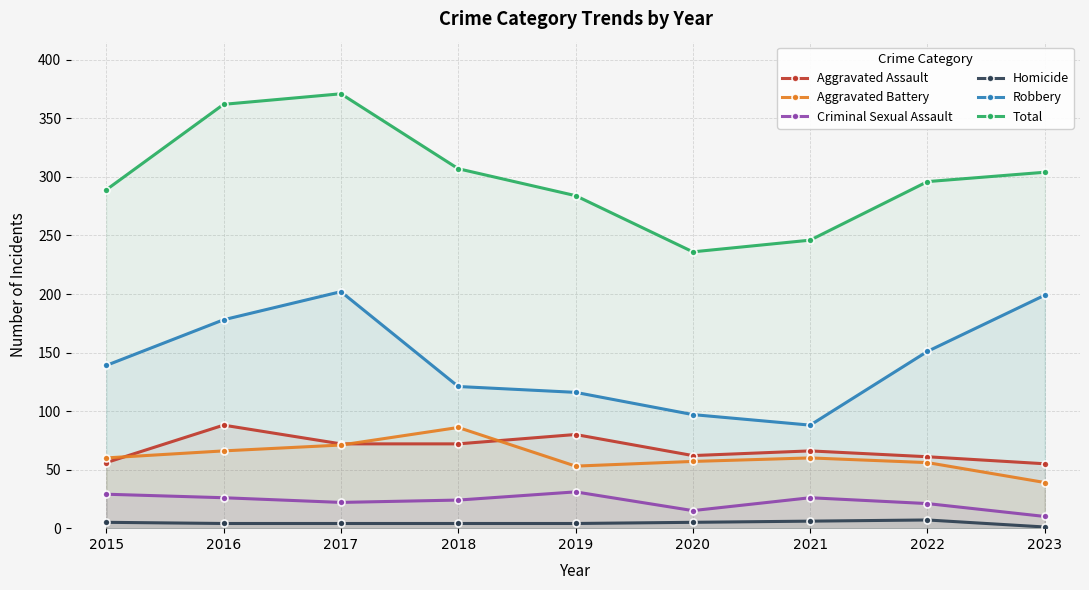

Which has a higher value, 2019 or 2017?

2019